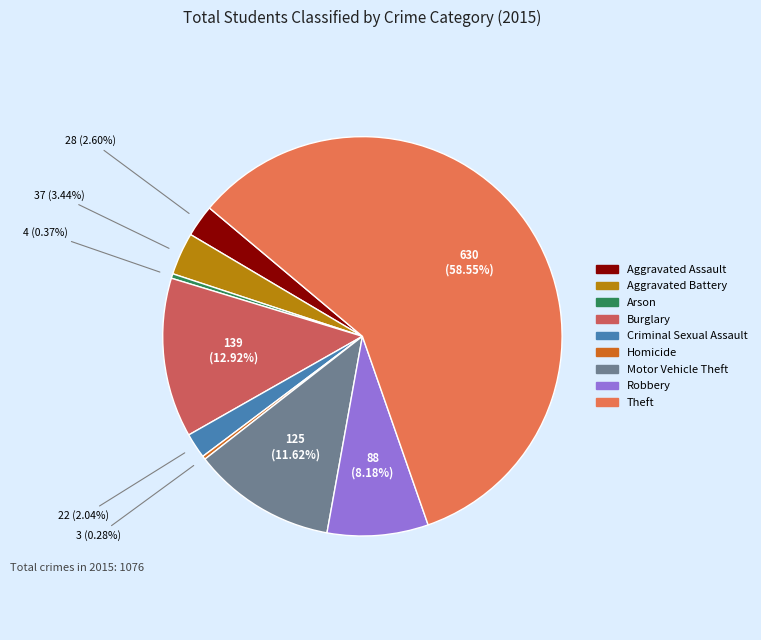

Combined, do Aggravated Assault and Theft account for over 50%?

Yes